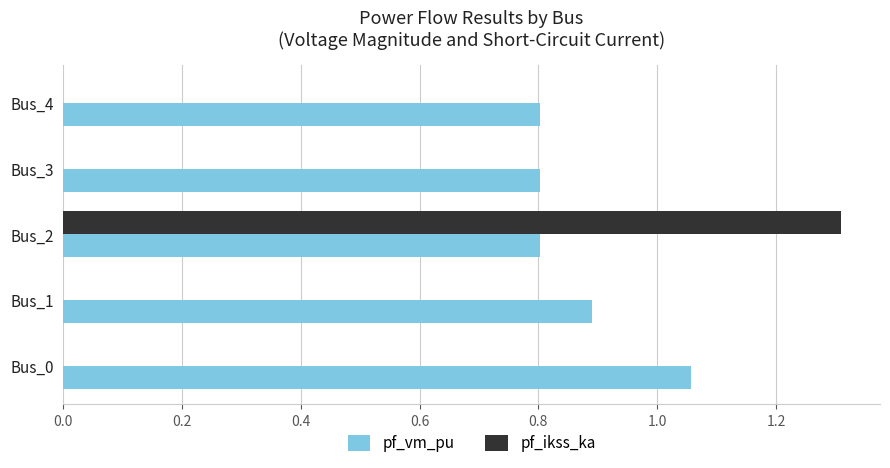

Is it true that pf_ikss_ka equals -0.5 at Bus_0?

False